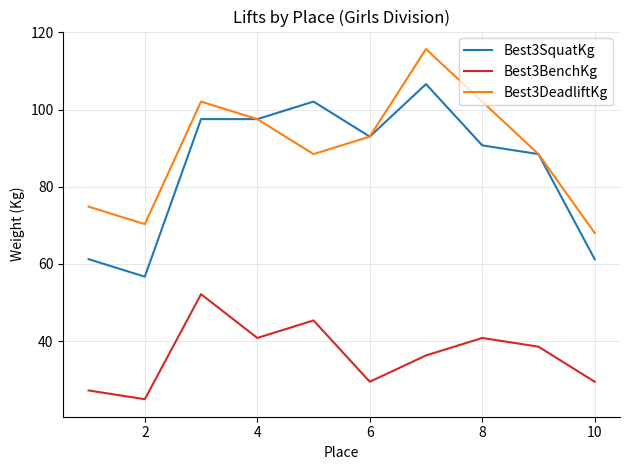

How many lines are shown in the chart?

3